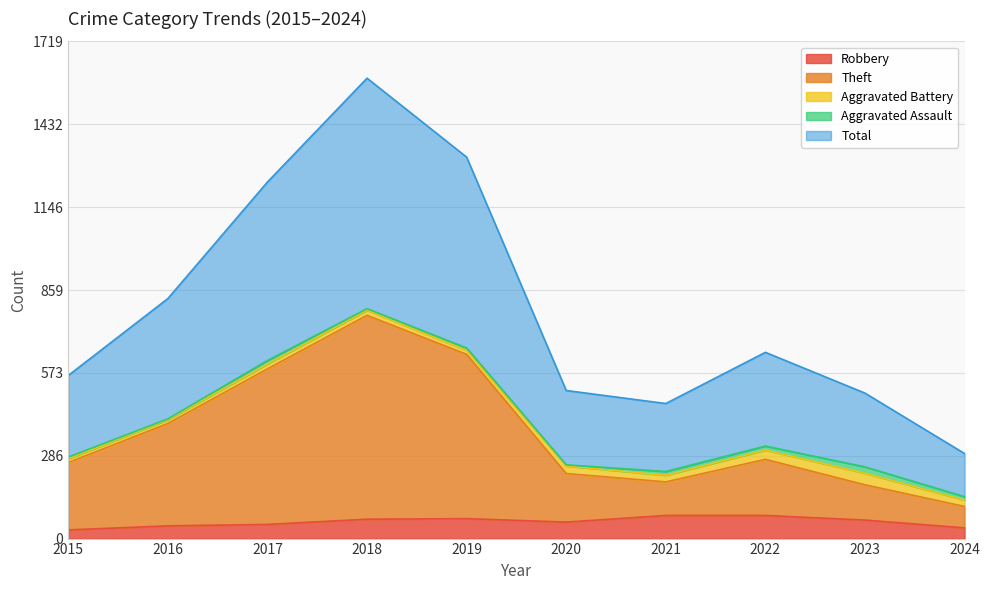

At which label does Total reach its minimum?

2024